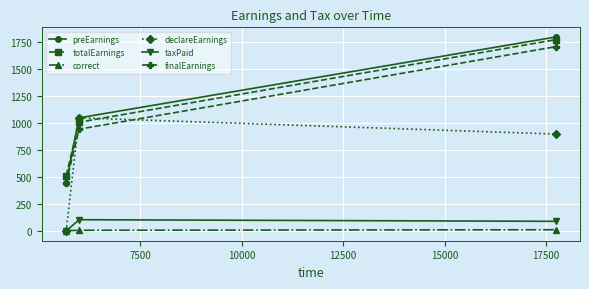

Does the chart have visible grid lines?

Yes